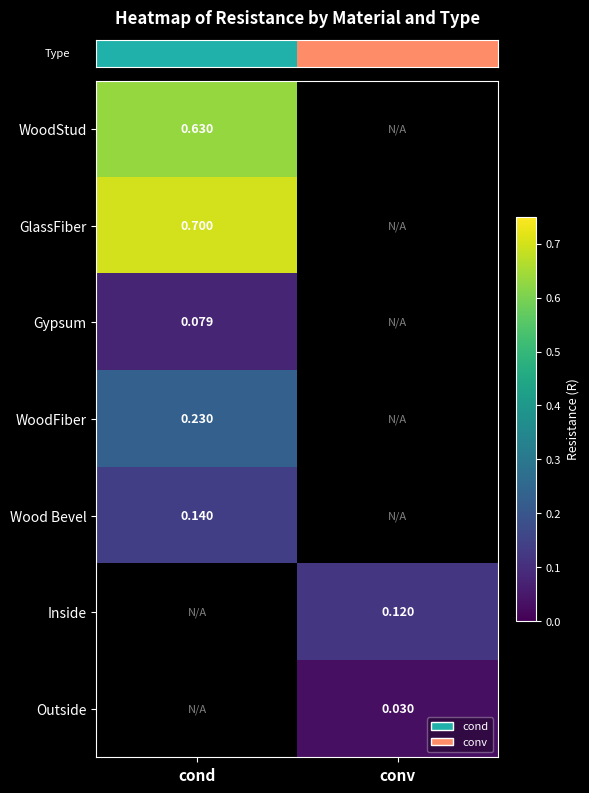

Which category has the lowest value across all series?

conv